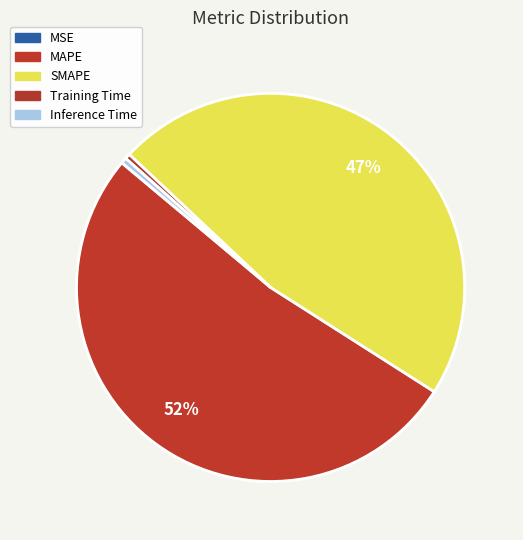

Count the number of slices in the pie.

5